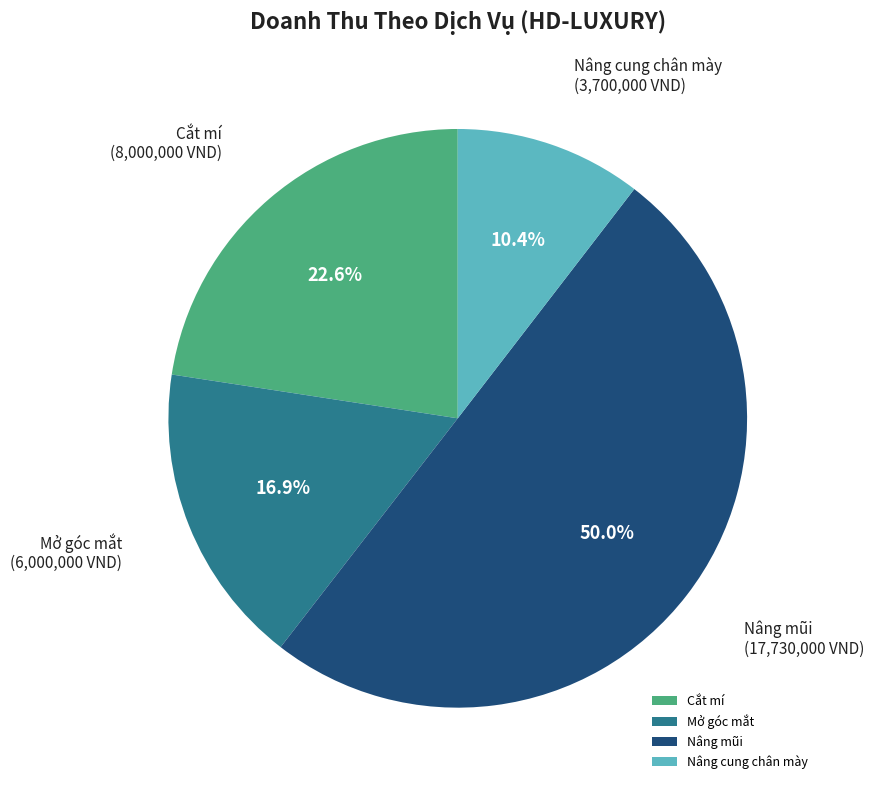

Count the number of slices in the pie.

4